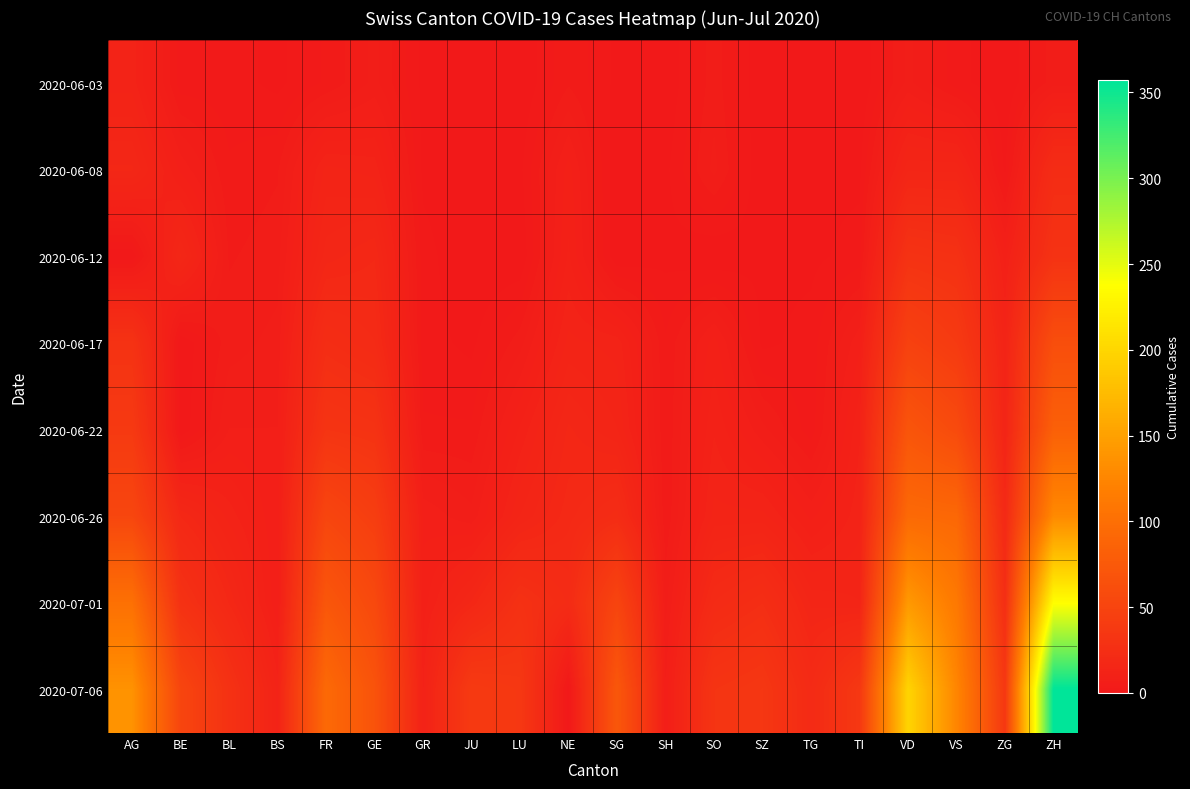

At which category does the chart reach its minimum across all series?

JU